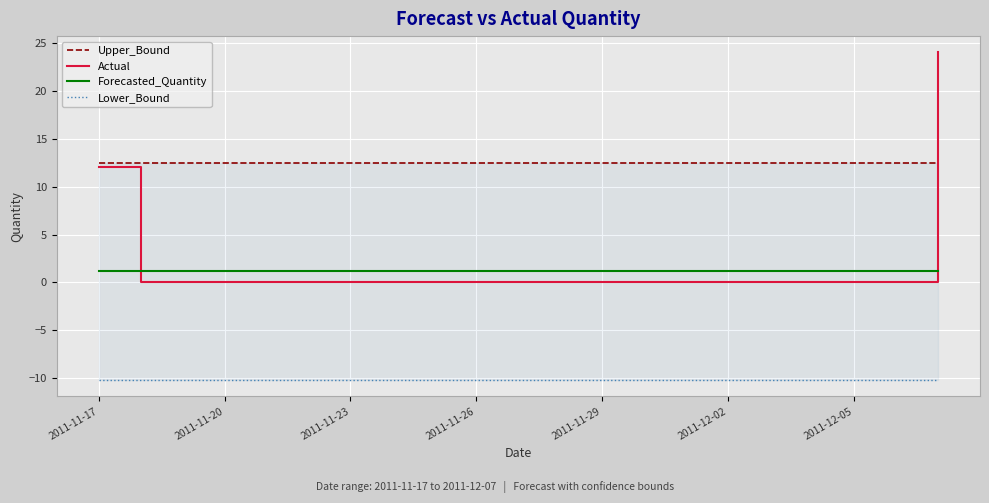

What is the minimum value shown in the chart?

-10.2